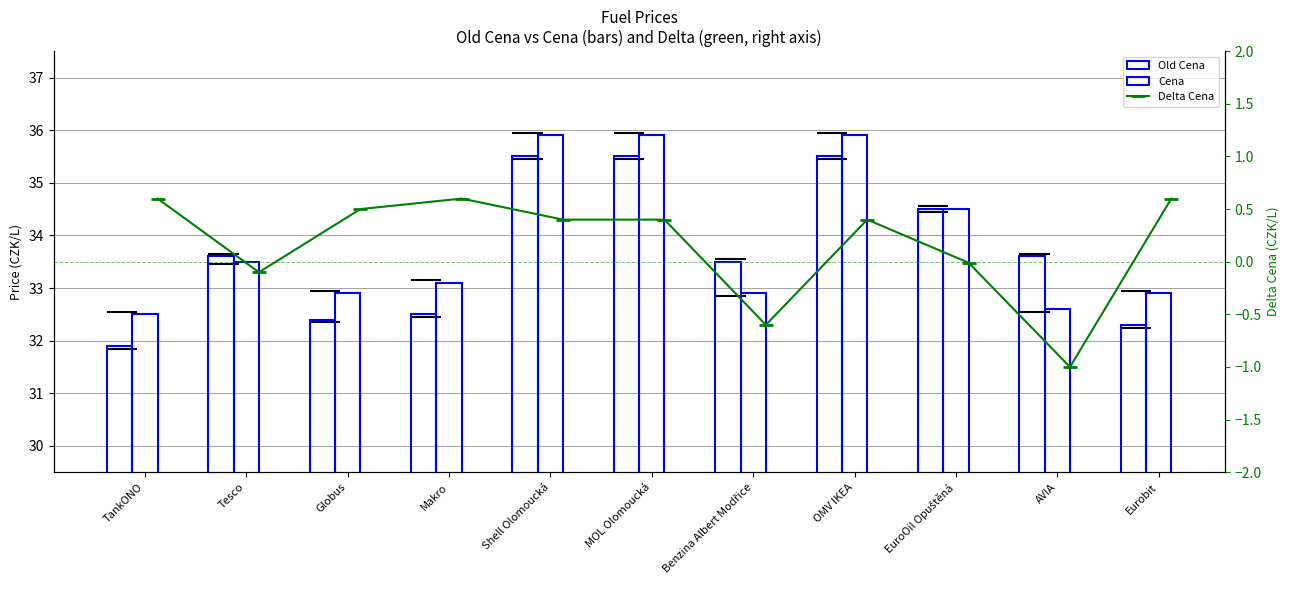

What is the average value of the Delta Cena series?

0.2